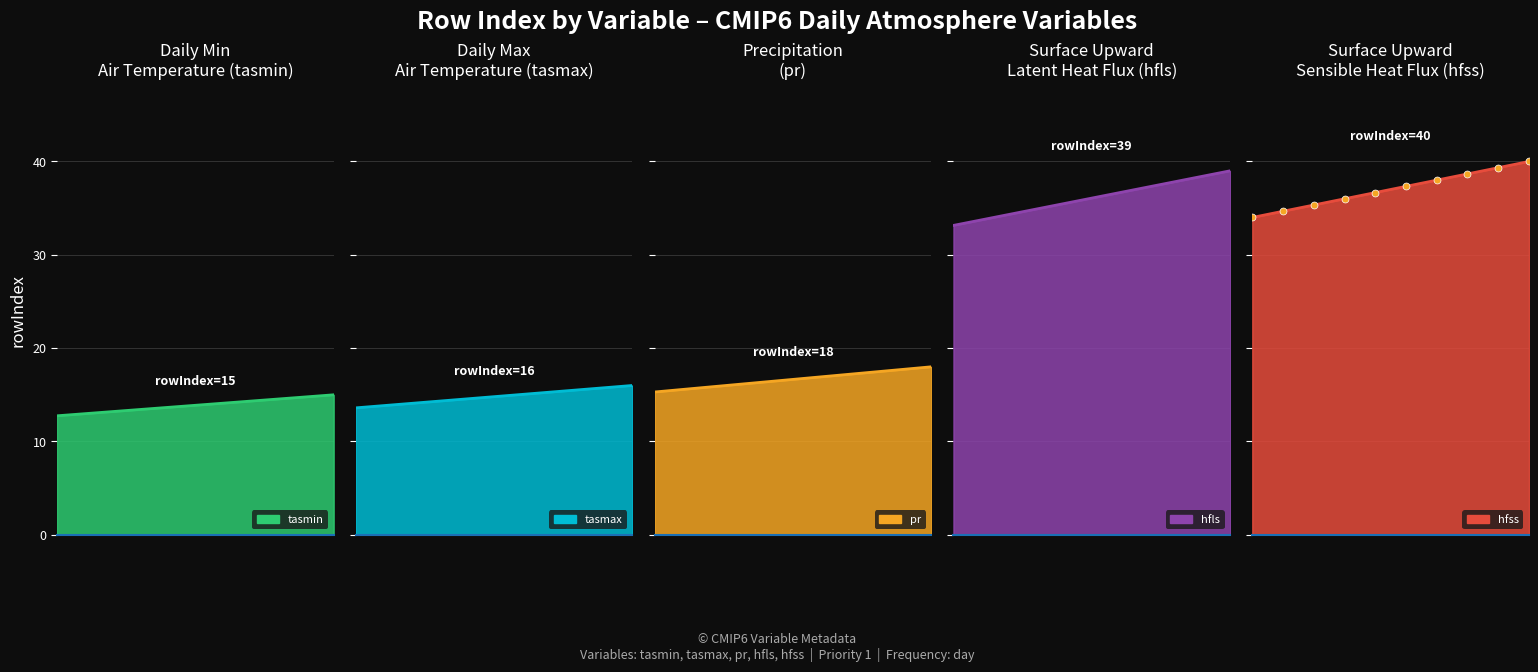

True or false: hfls line and hfss markers cross at least once.

False